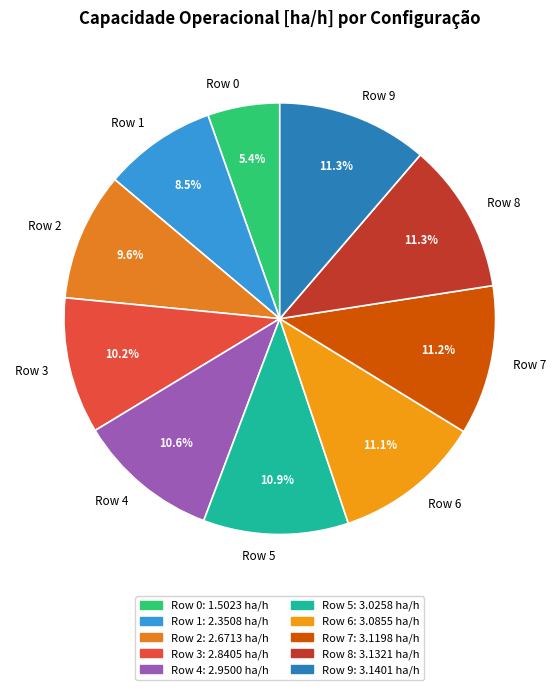

What is the smallest slice in the pie chart?

Row 0